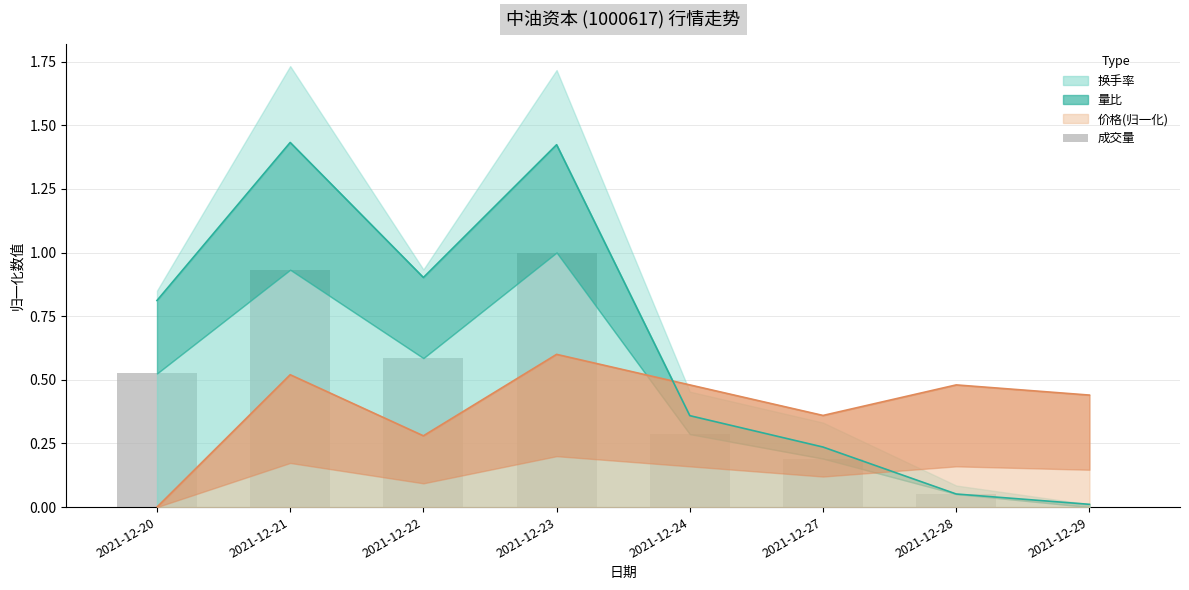

True or false: 价格(归一化) has a value of 0.5 at 2021-12-22.

False